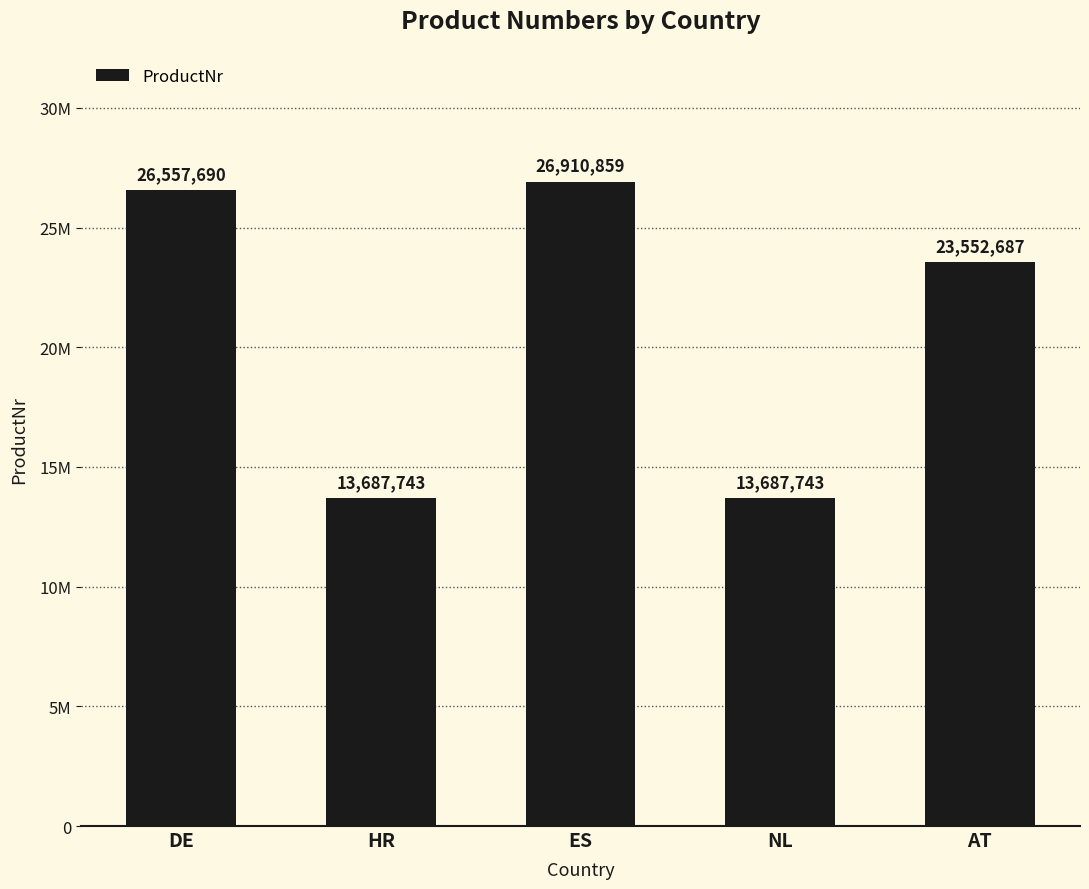

Are the bars horizontal?

No